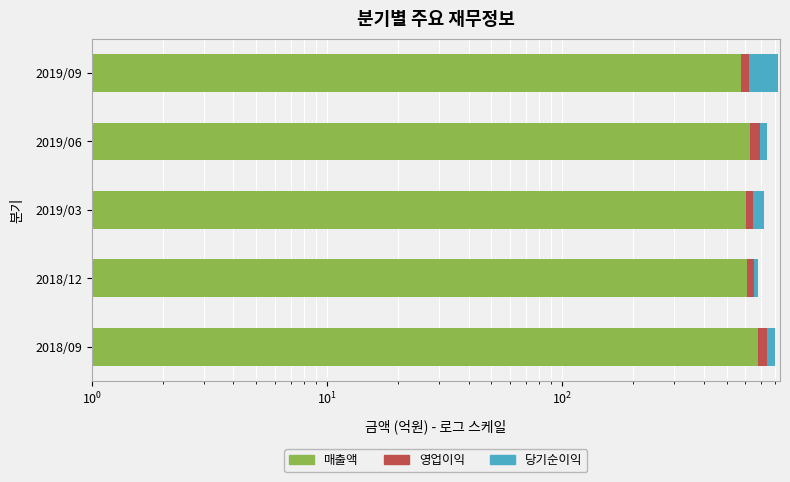

How many bars are there in each group?

3